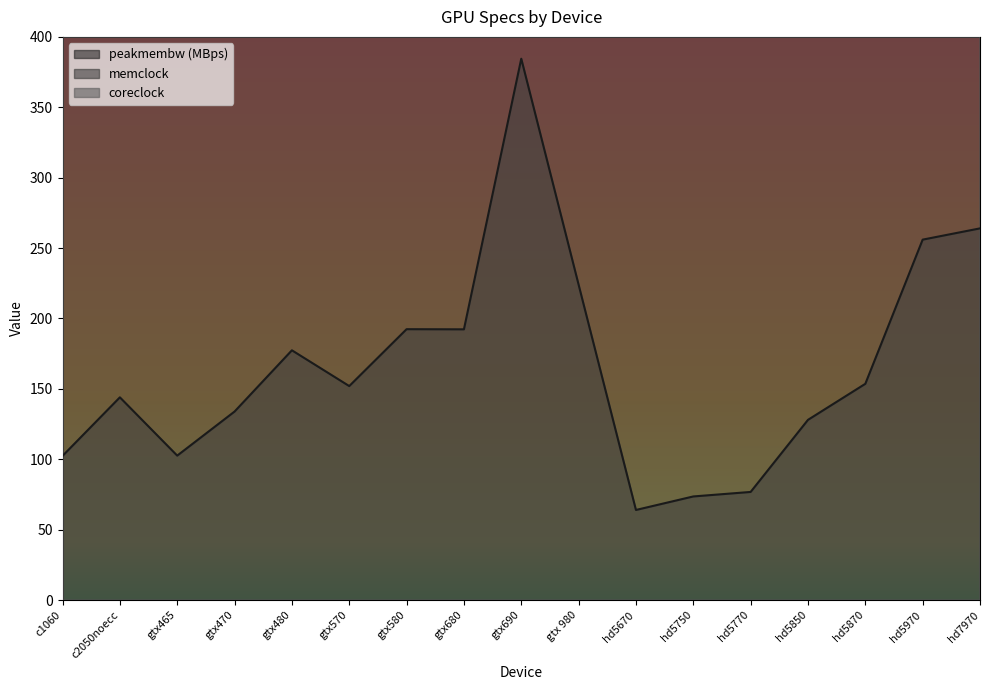

How many values in the peakmembw (MBps) series exceed 152?

8